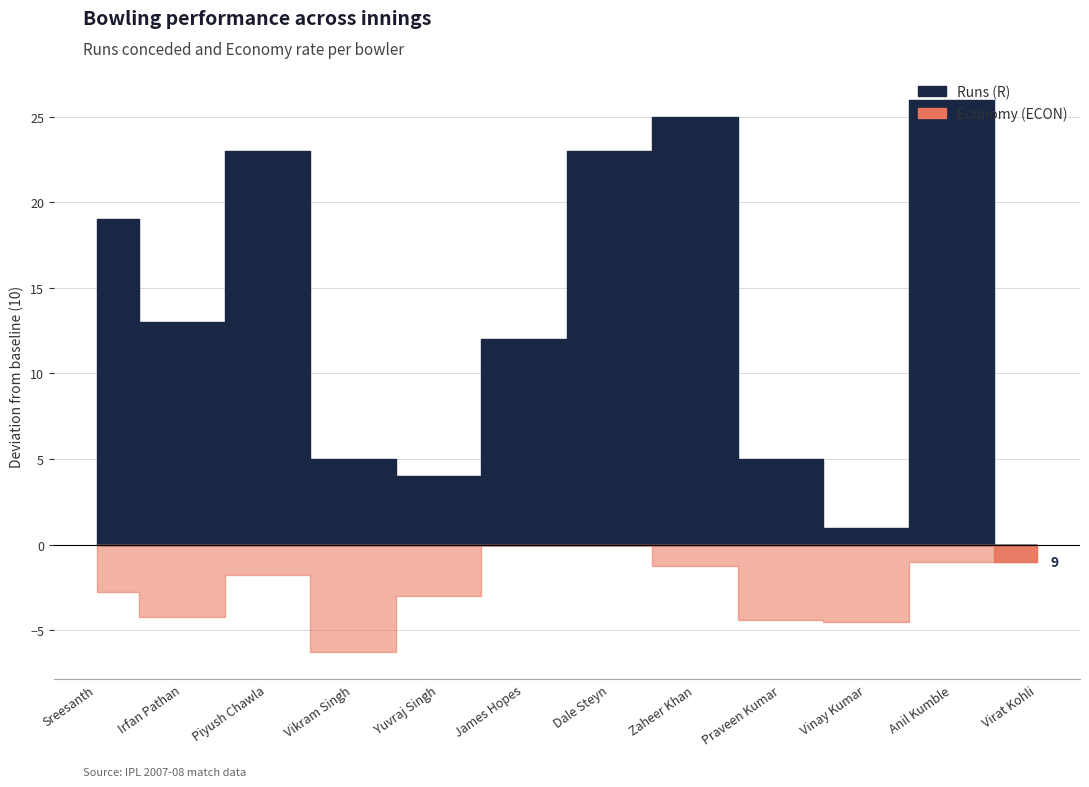

Is it true that Runs (R) equals 4.4 at Praveen Kumar?

False